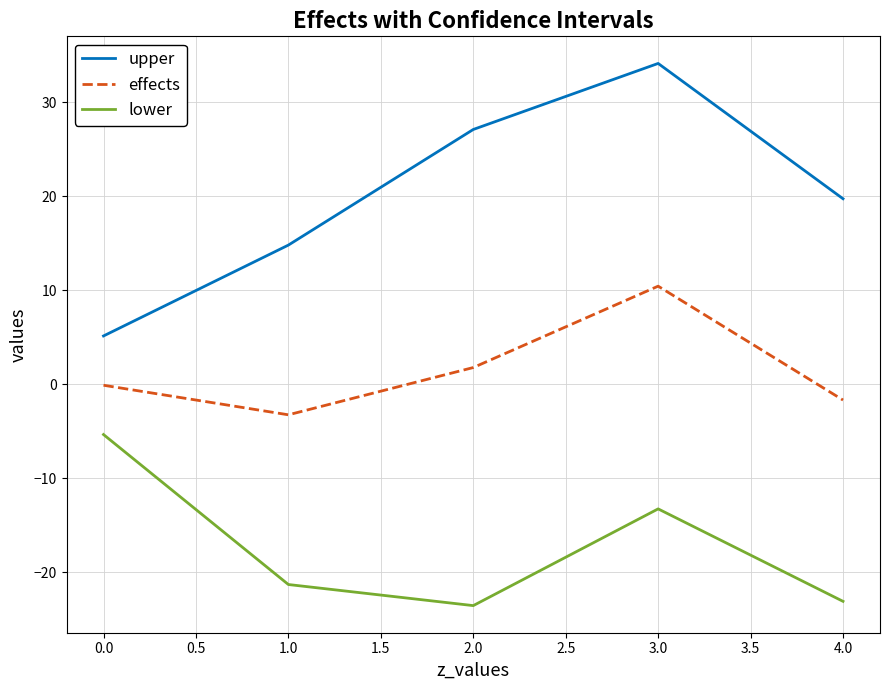

Which series has the largest total across all categories?

upper